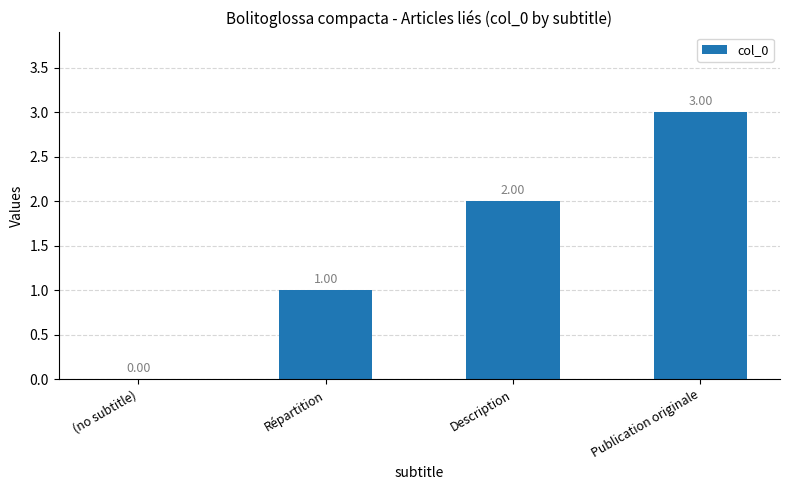

What is the difference between the values at Répartition and Publication originale?

2